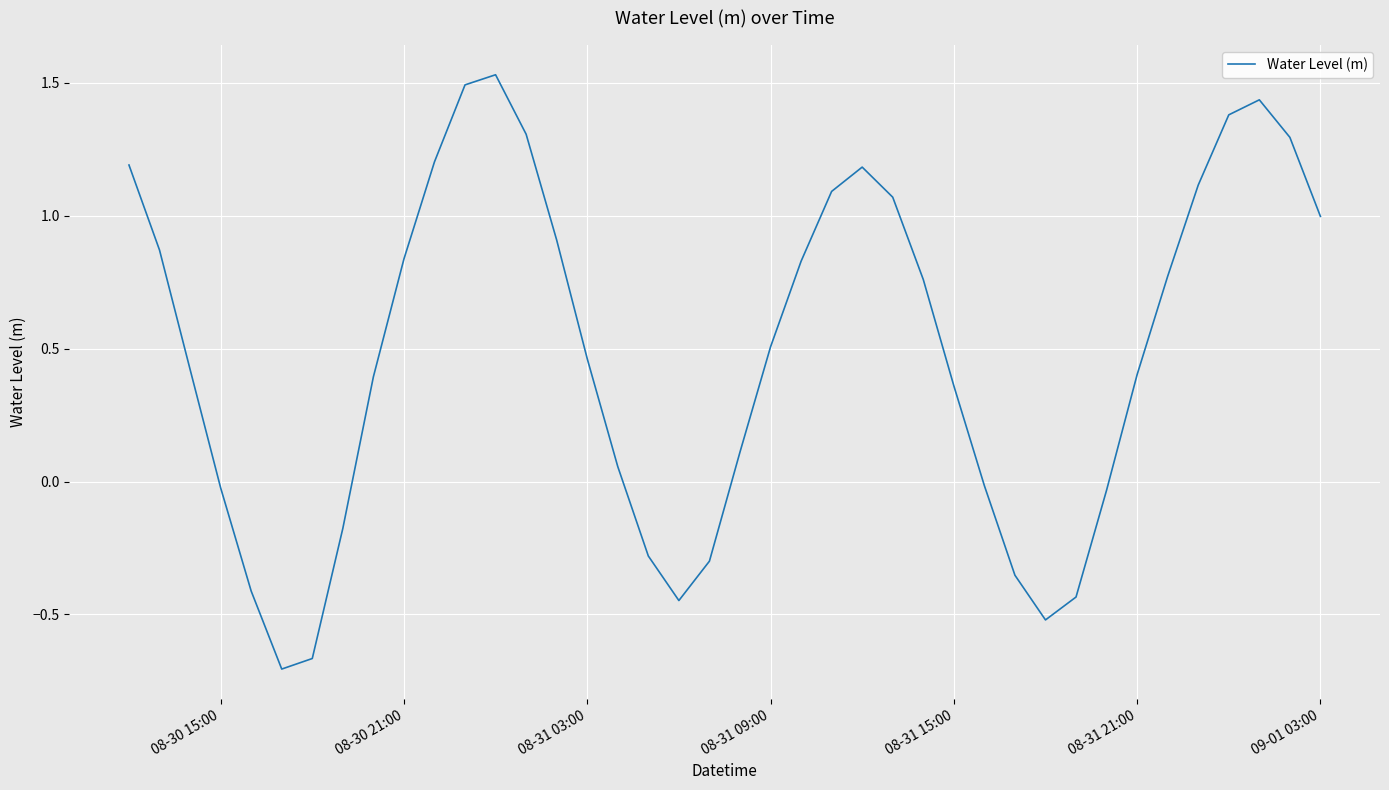

What is the sum of all values?

19.6